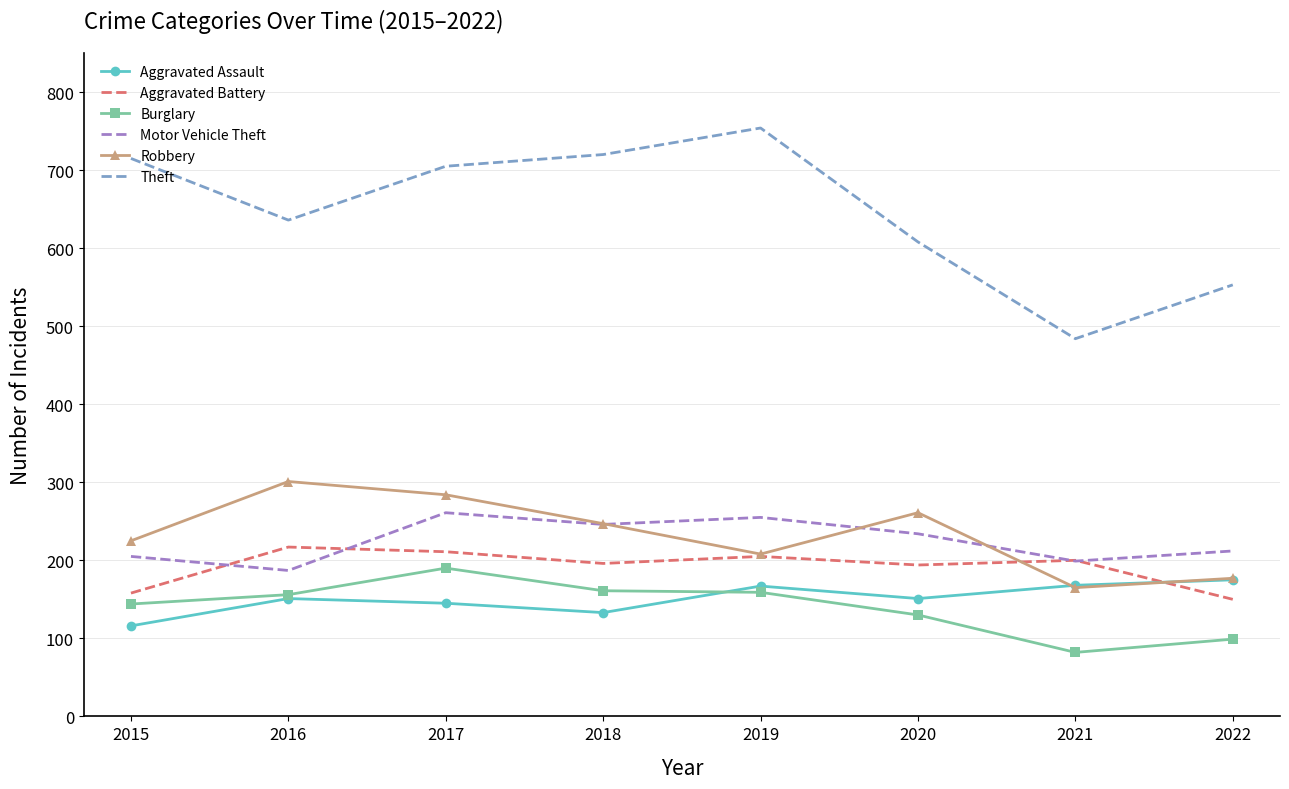

Which series changed the most between 2020 and 2022?

Robbery